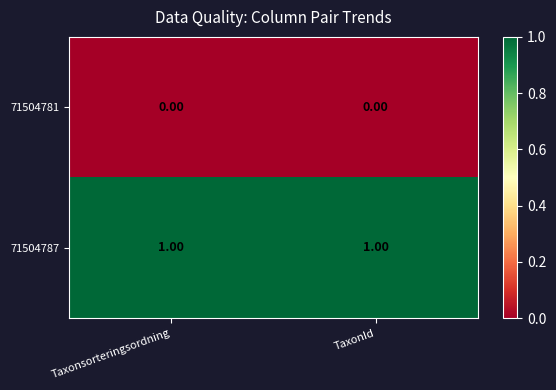

Rank the series at TaxonId from lowest to highest value.

71504781, 71504787